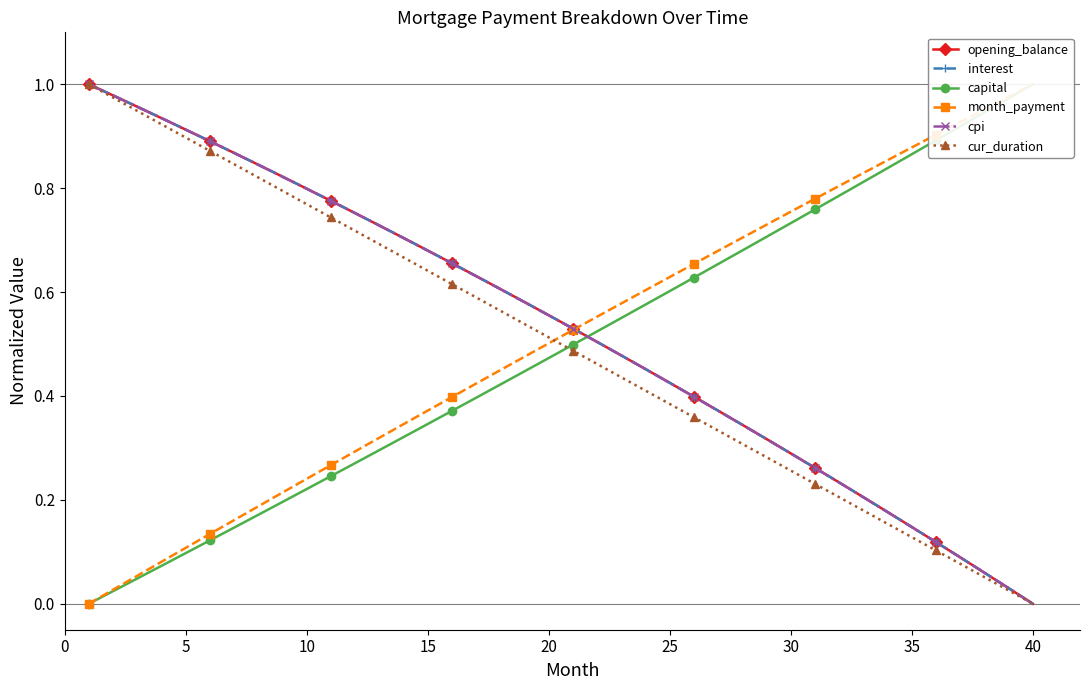

The value of opening_balance at 10 is 0.8. True or false?

True